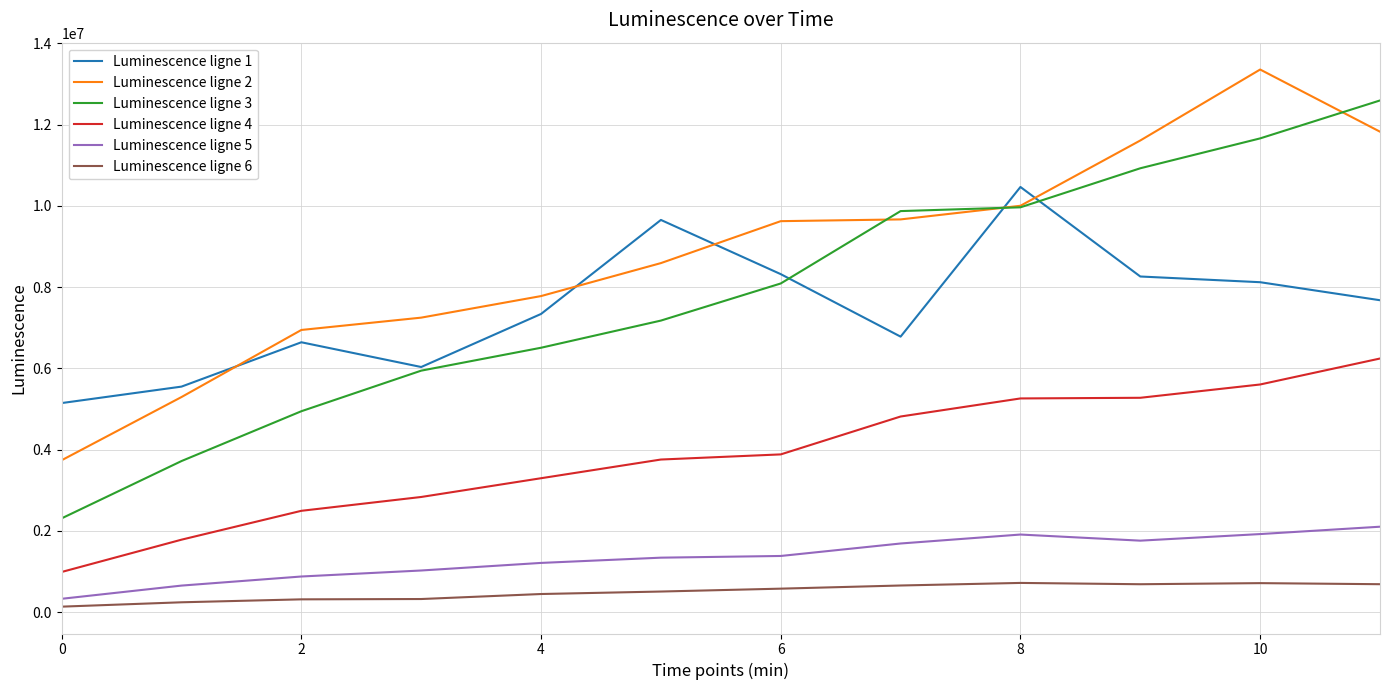

True or false: Luminescence ligne 2 and Luminescence ligne 5 cross at least once.

False